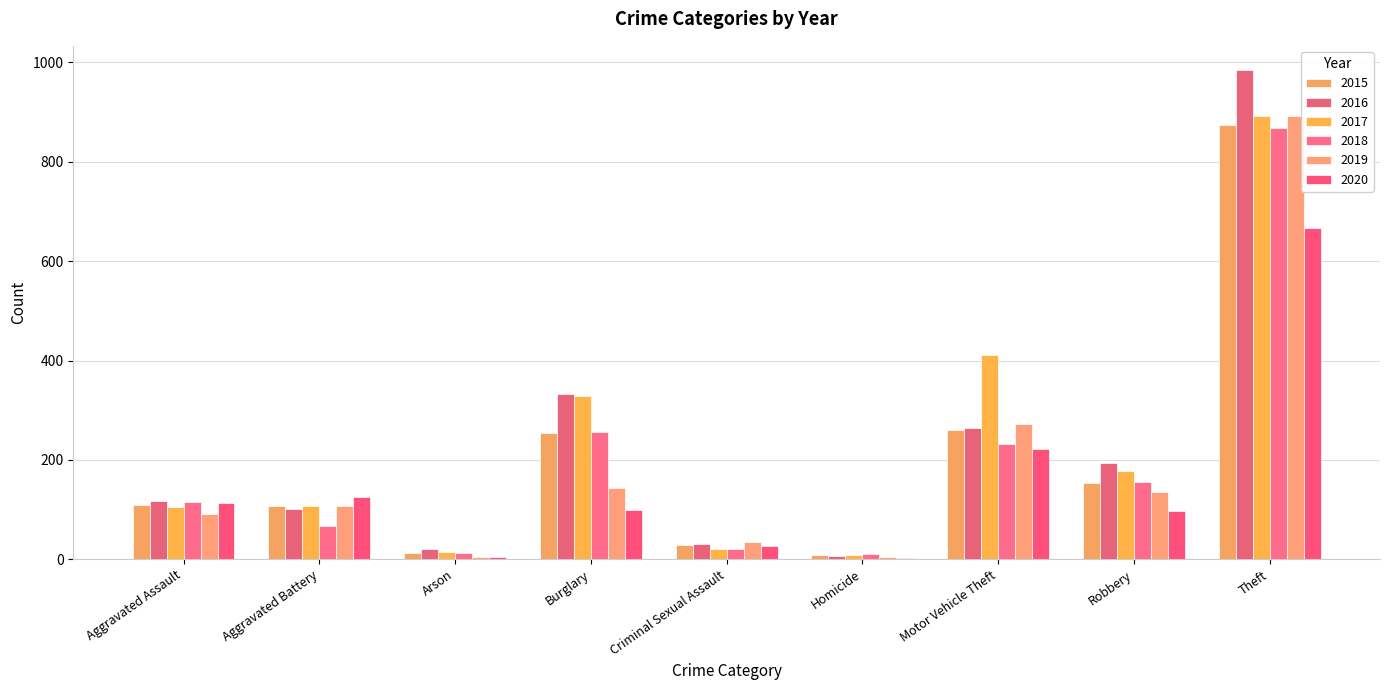

Where is 2018 nearest to the value 439?

Burglary